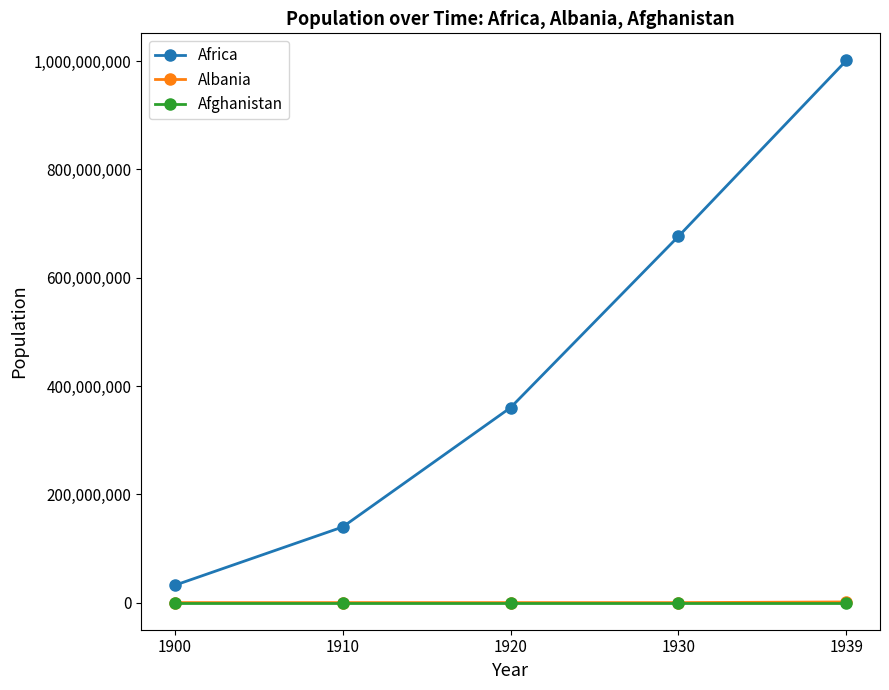

True or false: Afghanistan and Africa cross at least once.

False